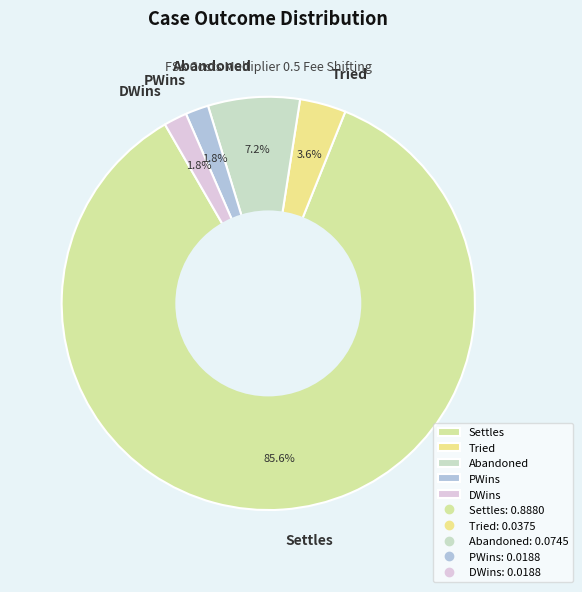

The PWins slice represents 2% of the pie. True or false?

True